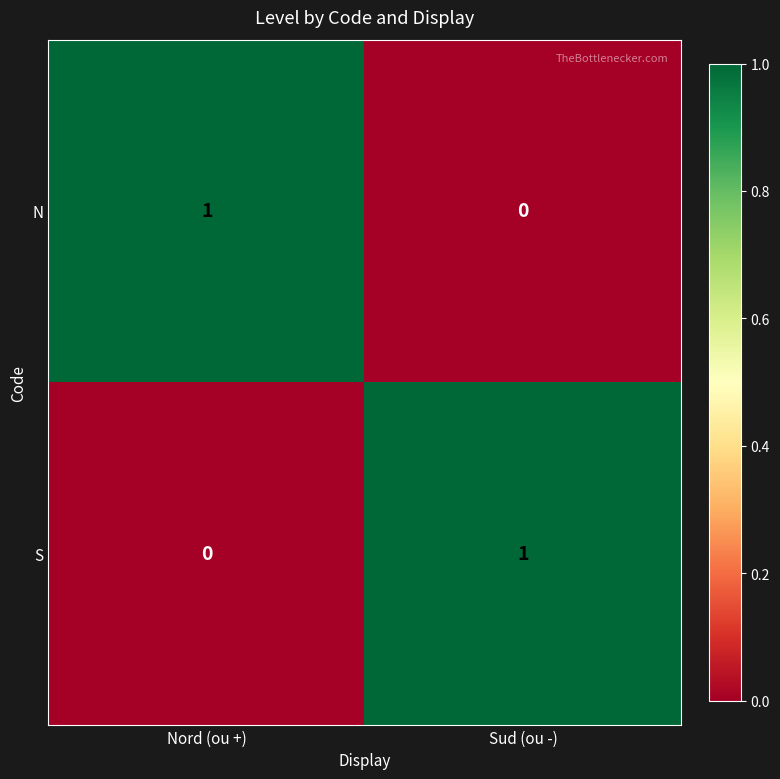

At which label does S reach its minimum?

Nord (ou +)